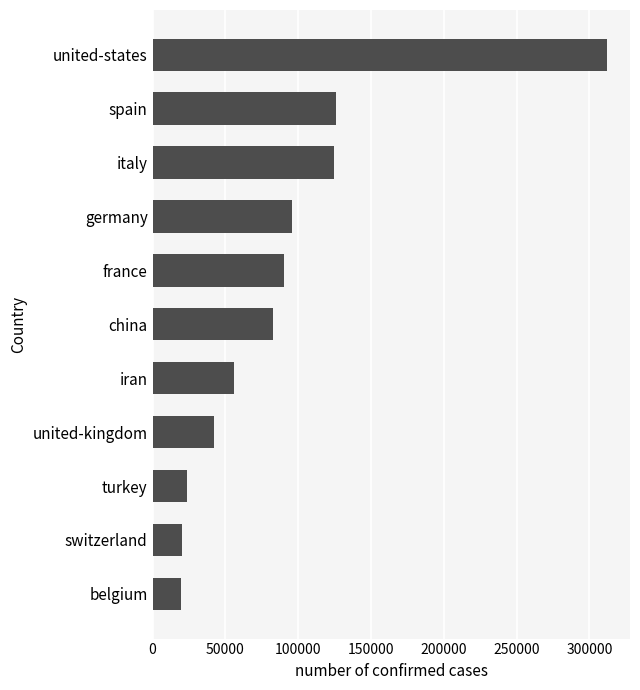

The chart shows a value of 96092 at germany. True or false?

True